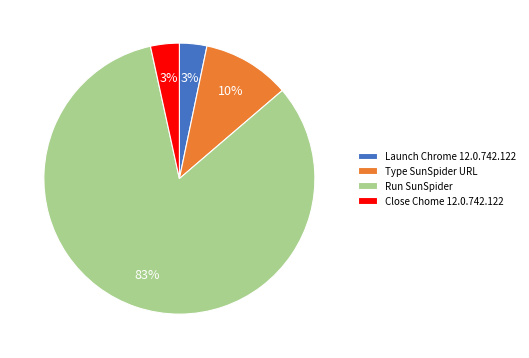

Do Close Chome 12.0.742.122 and Type SunSpider URL together represent more than half of the pie?

No